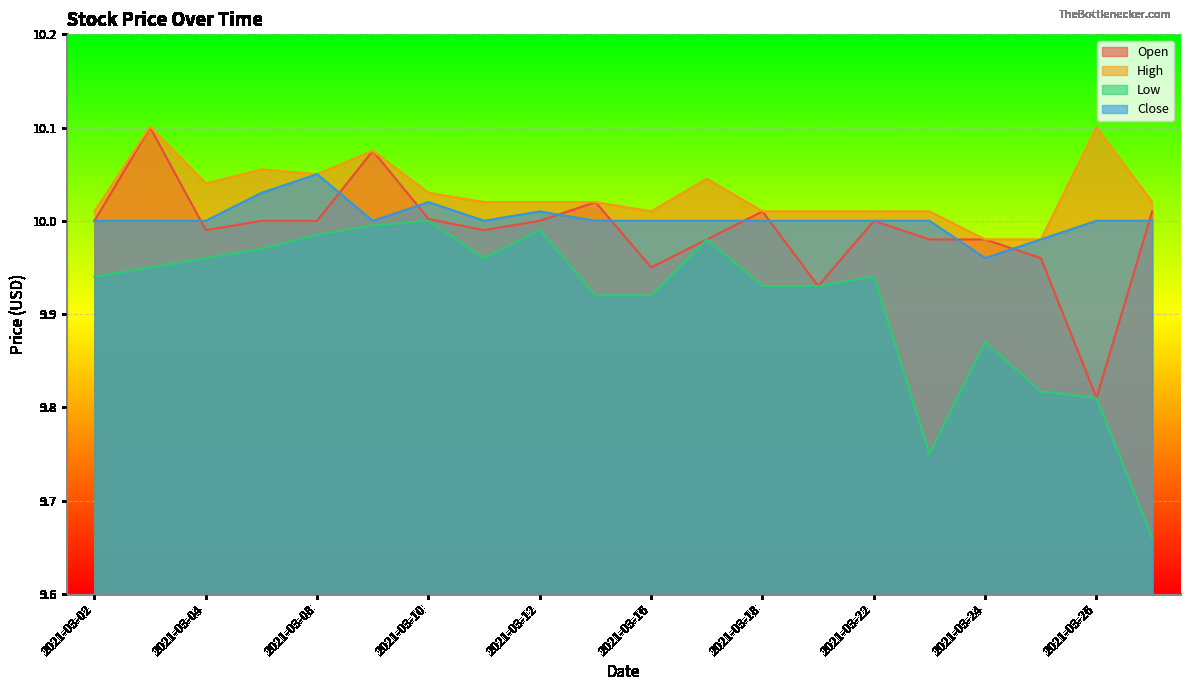

What are all the series names shown in the legend?

Open, High, Low, Close